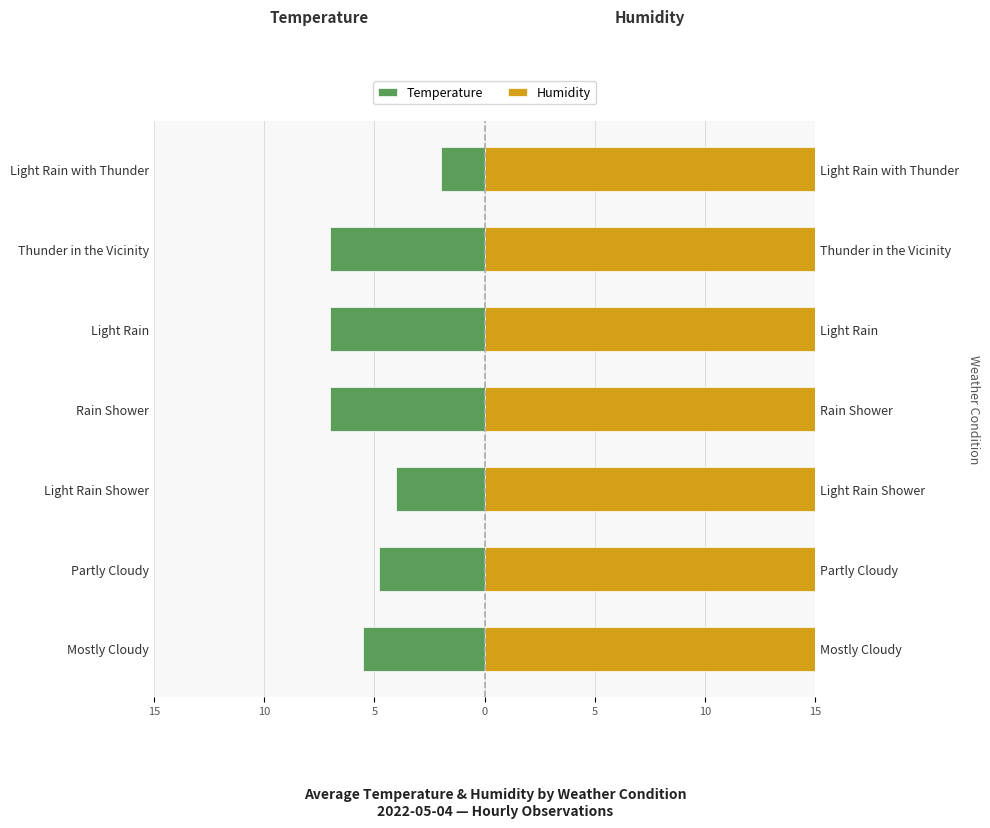

How many bars are there in each group?

2